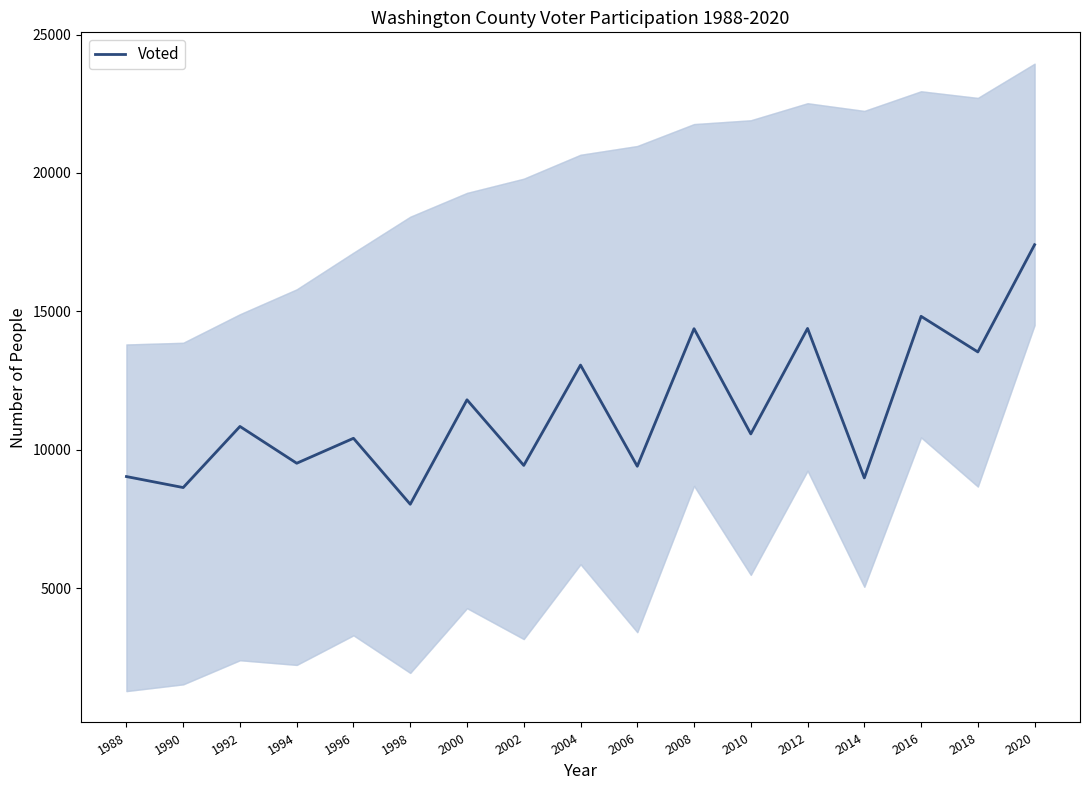

List the labels in order of value, smallest first.

1998, 1990, 2014, 1988, 2006, 2002, 1994, 1996, 2010, 1992, 2000, 2004, 2018, 2008, 2012, 2016, 2020